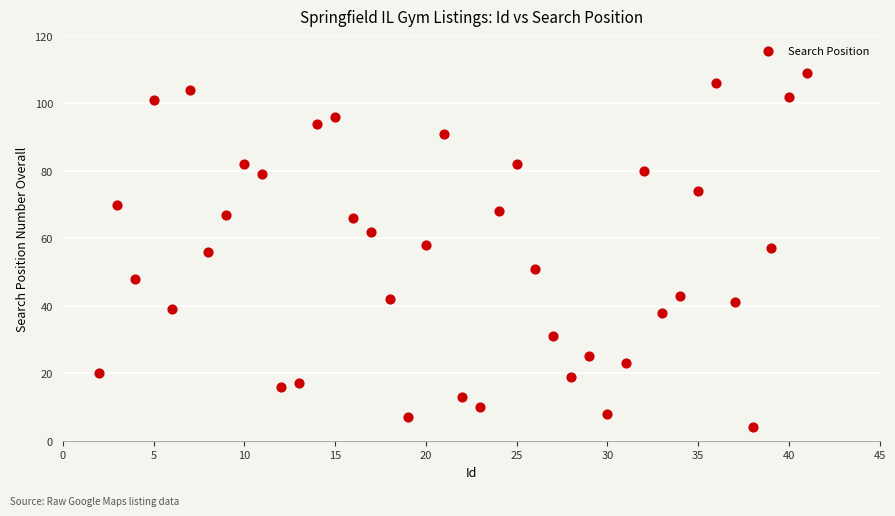

What is the range of X values (max minus min)?

39